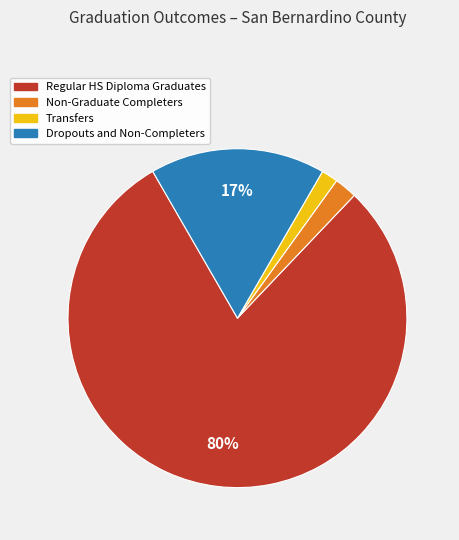

Is there a majority slice in this chart?

Yes